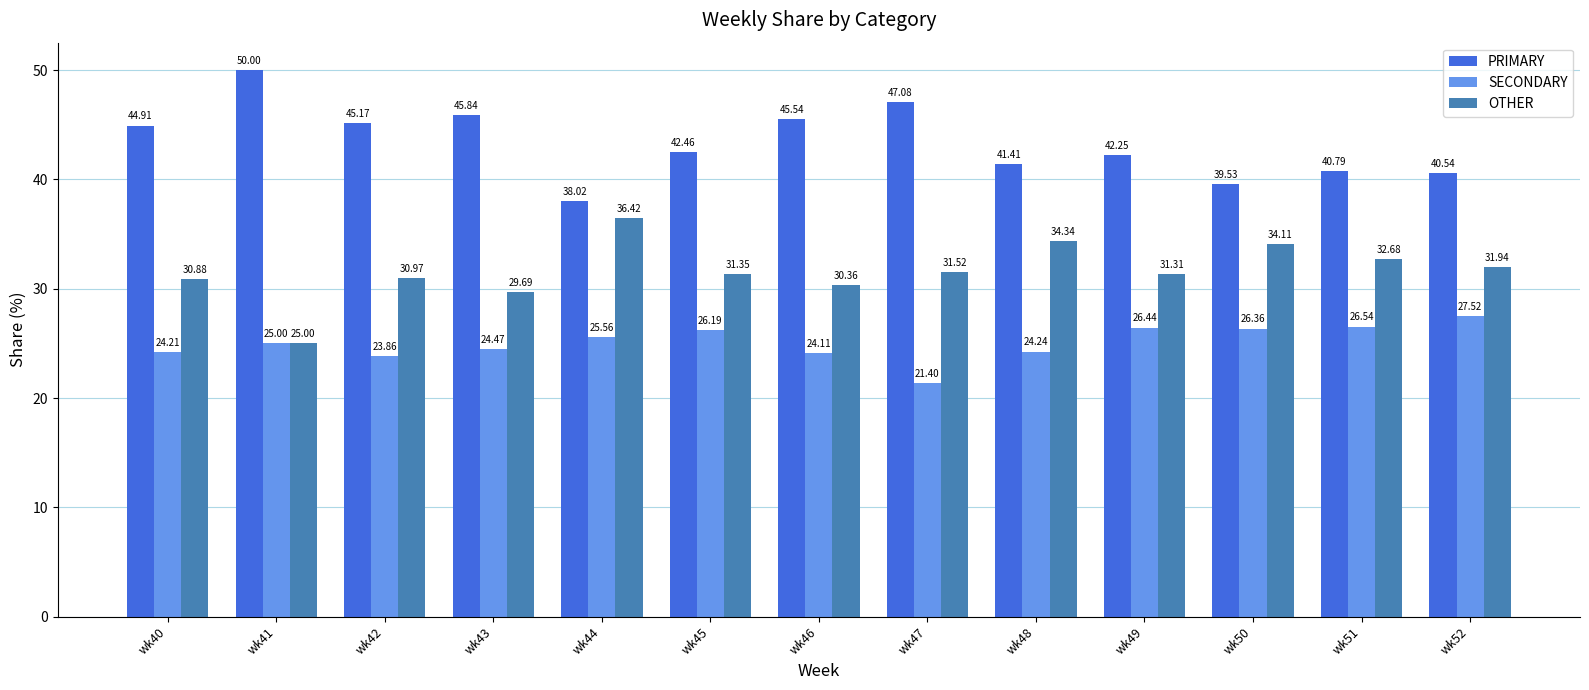

At which label does OTHER first exceed 31?

wk44